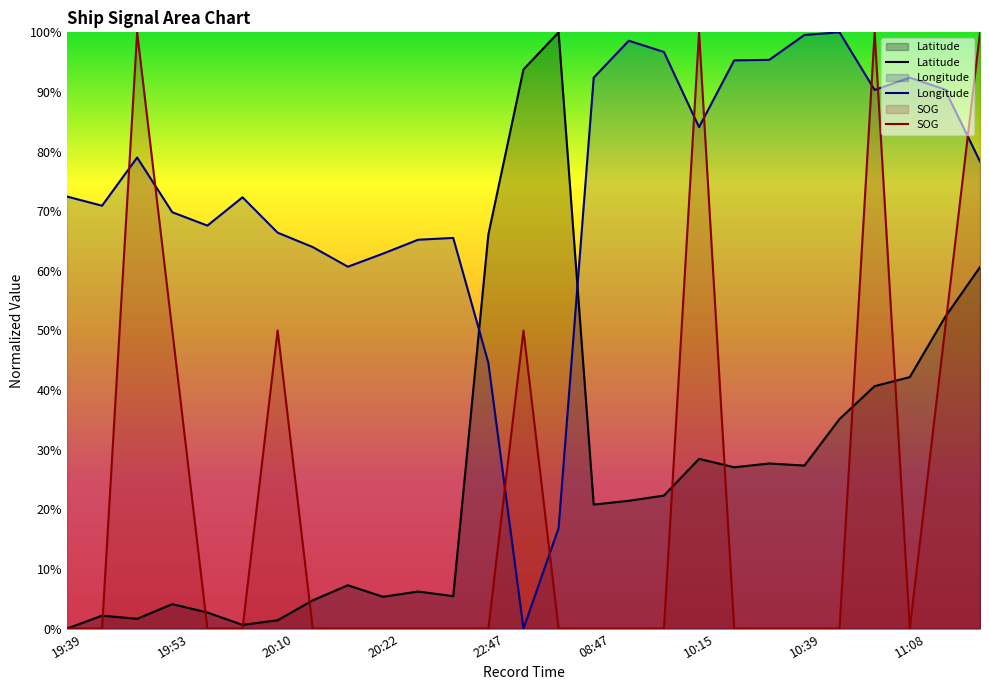

True or false: Longitude has a value of 145.9 at 10:15.

False